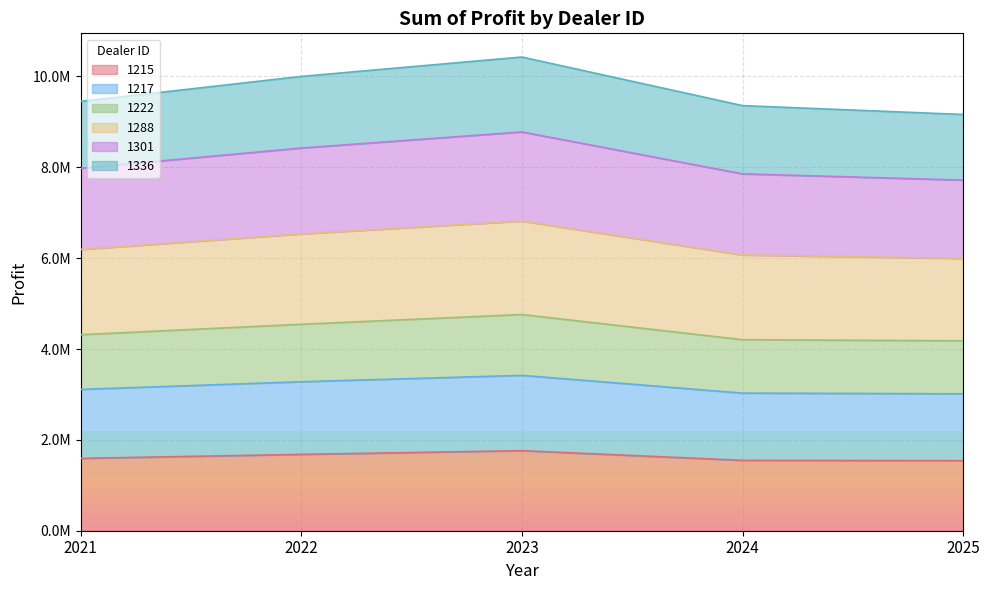

Does the chart display data point markers on the line(s)?

No